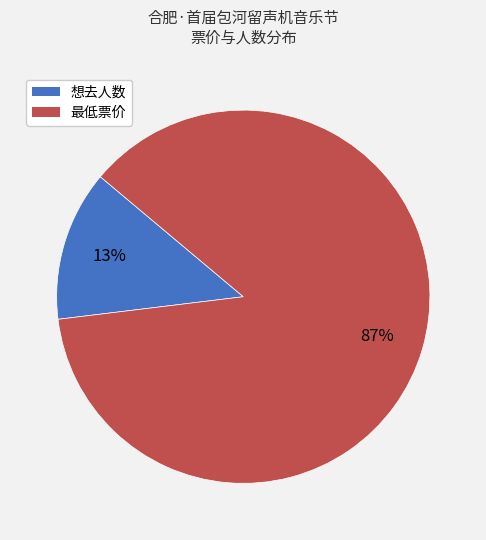

Does any single category account for the majority?

Yes